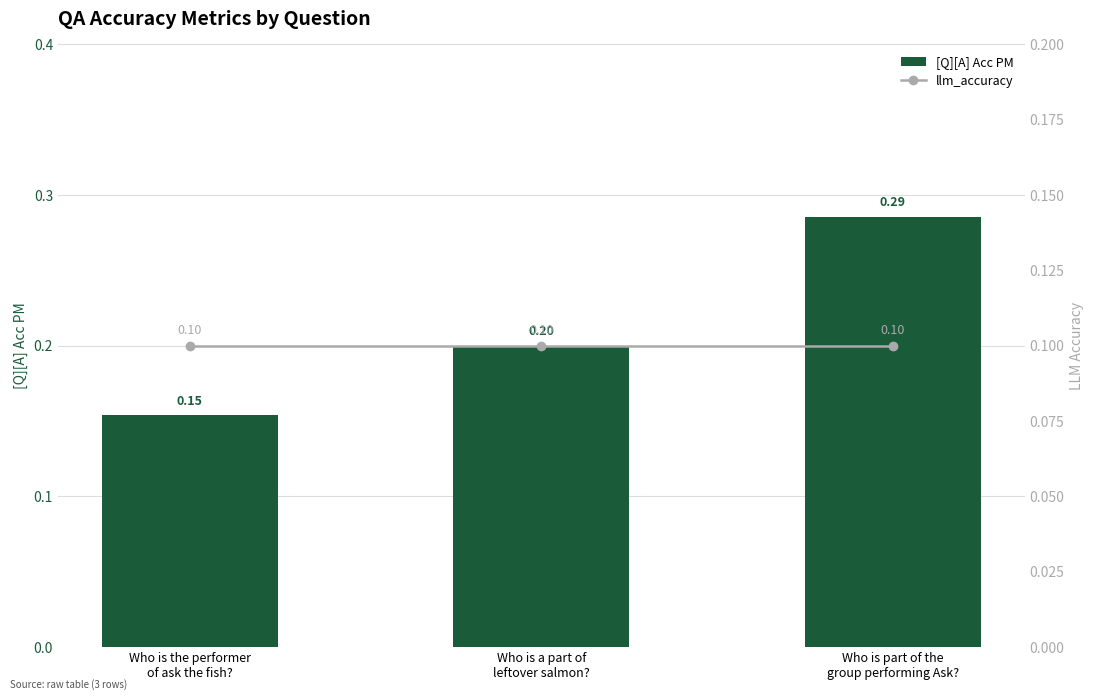

What is the label of the 2nd bar from the right?

Who is a part of
leftover salmon?